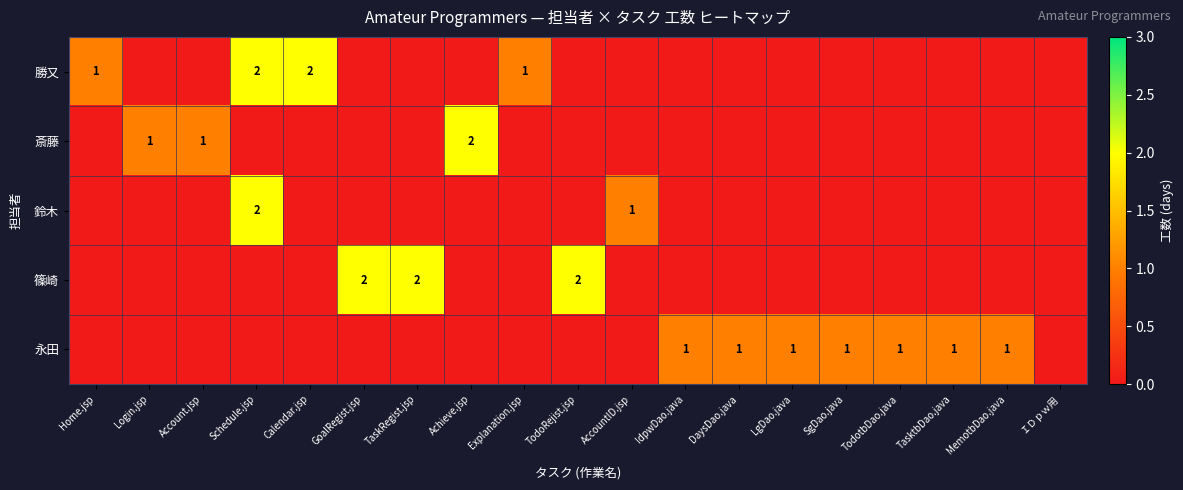

Is it true that 勝又 equals 2 at Explanation.jsp?

False